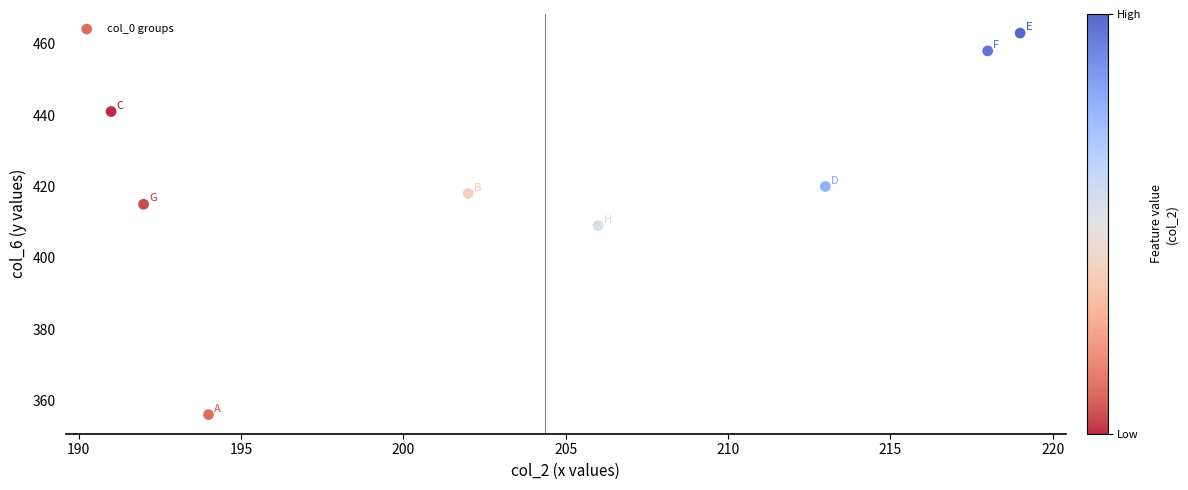

What is the range of Y values (max minus min)?

107